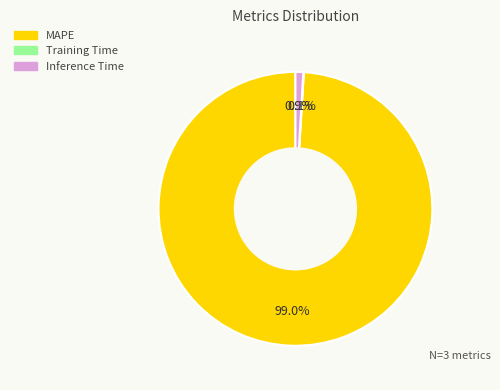

Is there any slice that represents more than half of the pie?

Yes